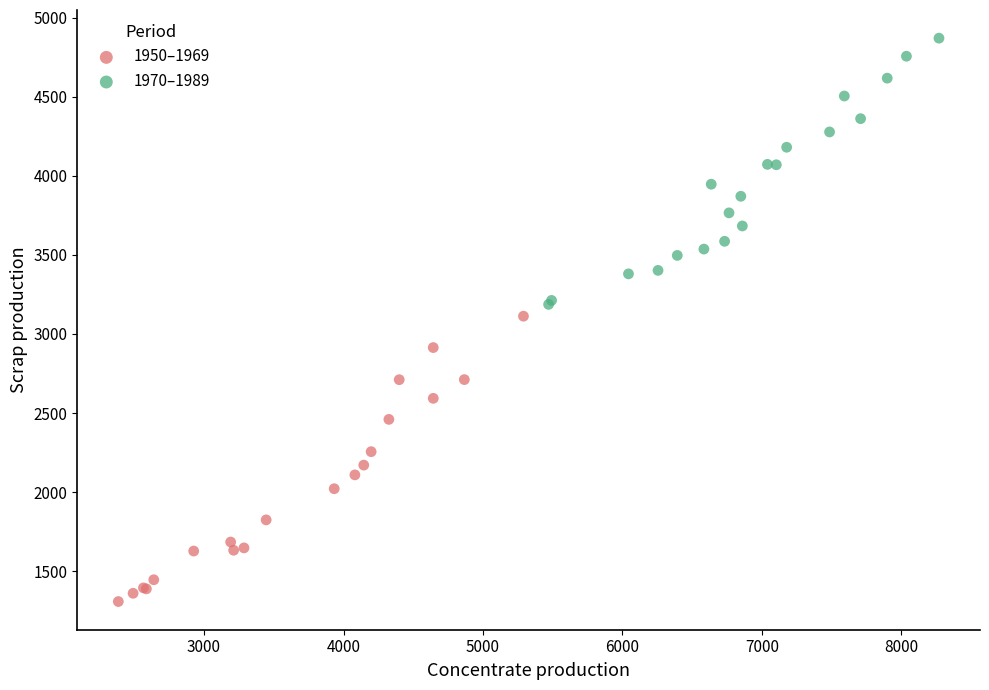

Which series reaches the maximum Y coordinate?

1970–1989